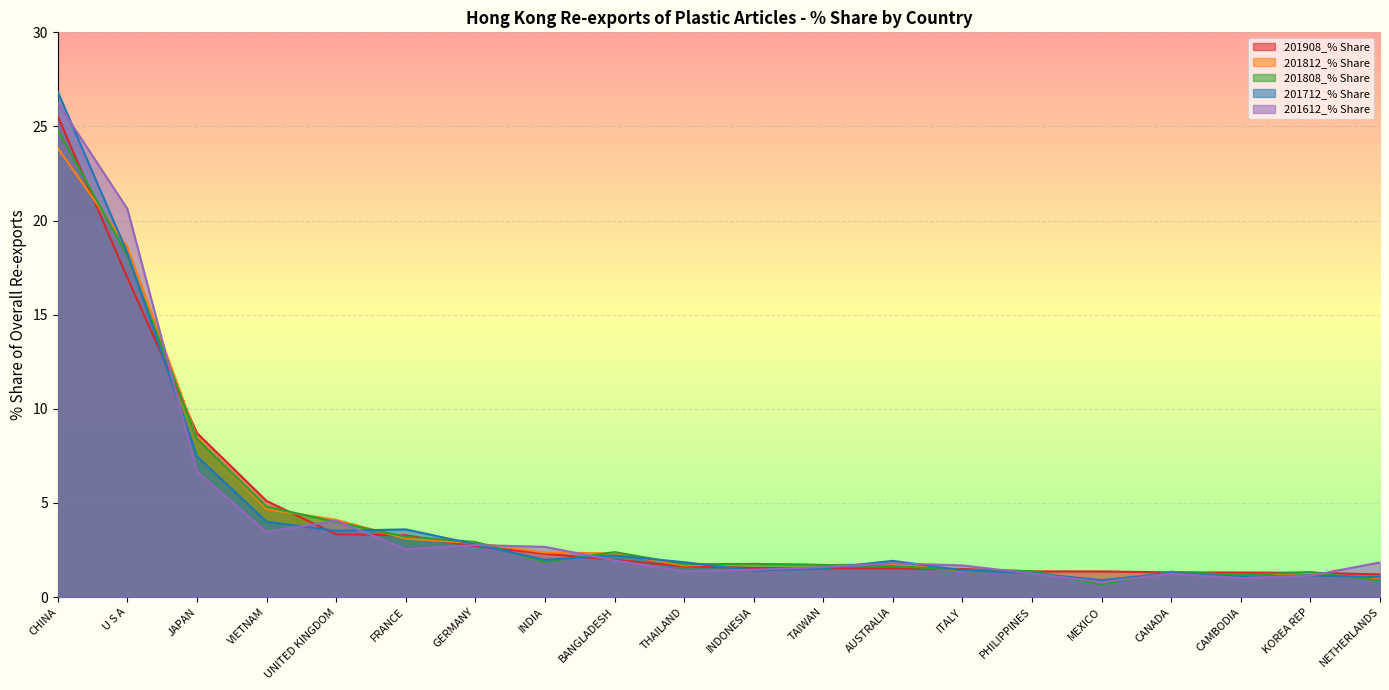

Which series has the widest spread of values?

201712_% Share